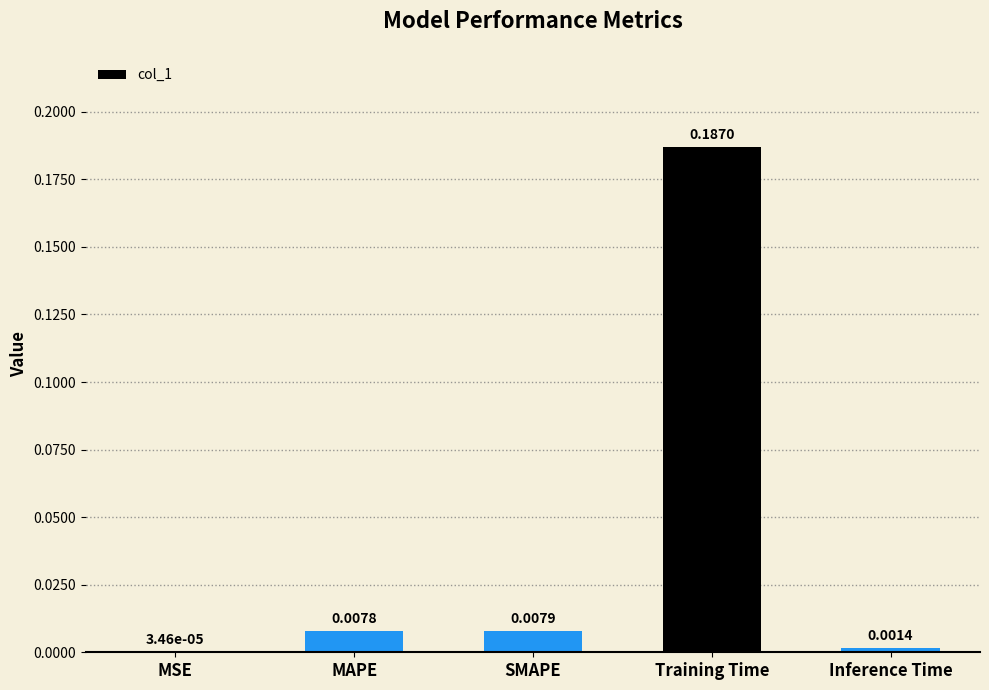

Which category has the highest value across all series?

Training Time